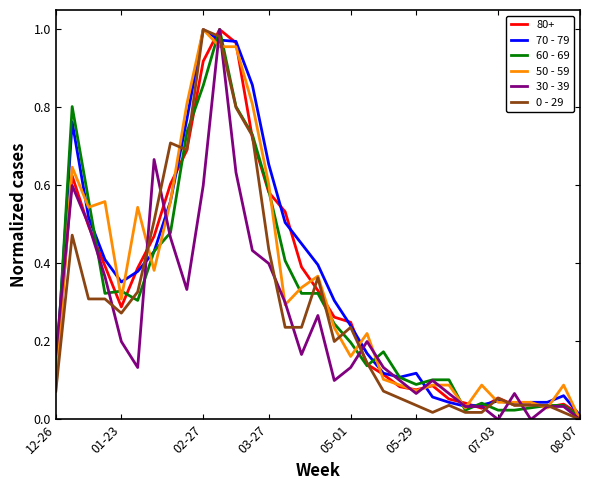

How many lines are shown in the chart?

6